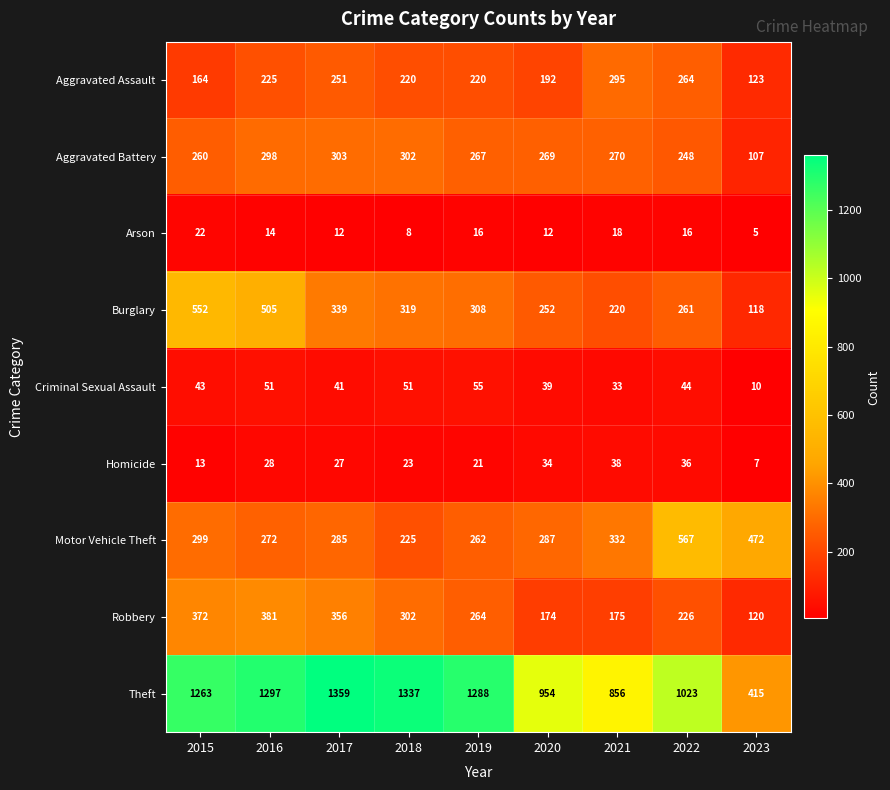

Which series changed the most between 2017 and 2020?

Theft